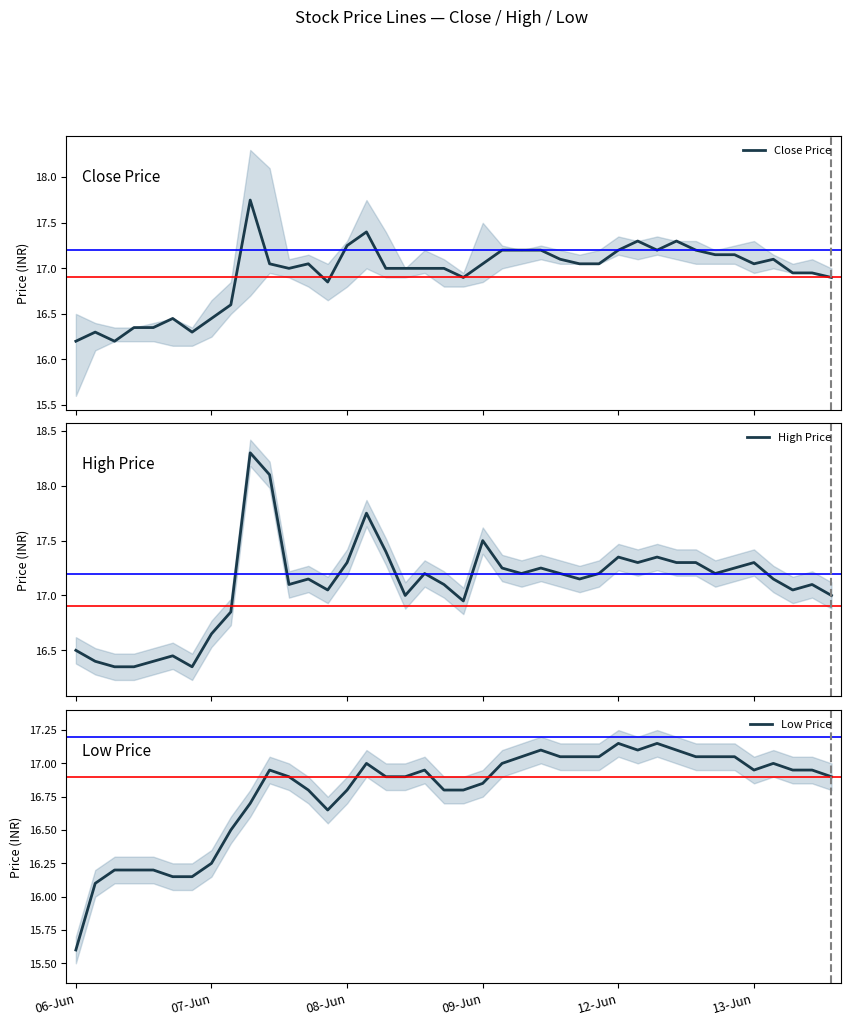

How many interior local peaks does the Low Price series have?

7